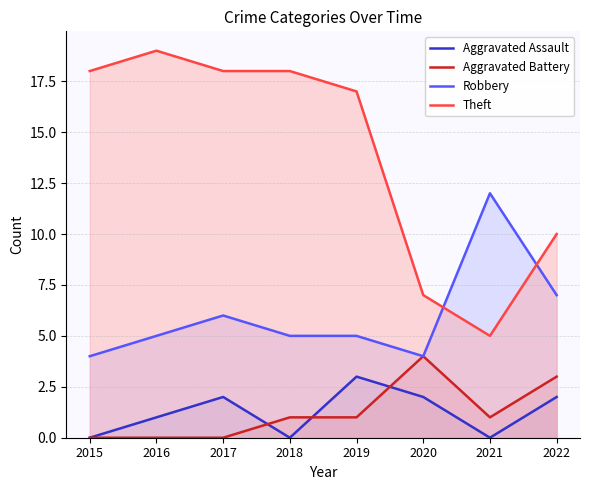

Which series has the widest spread of values?

Theft